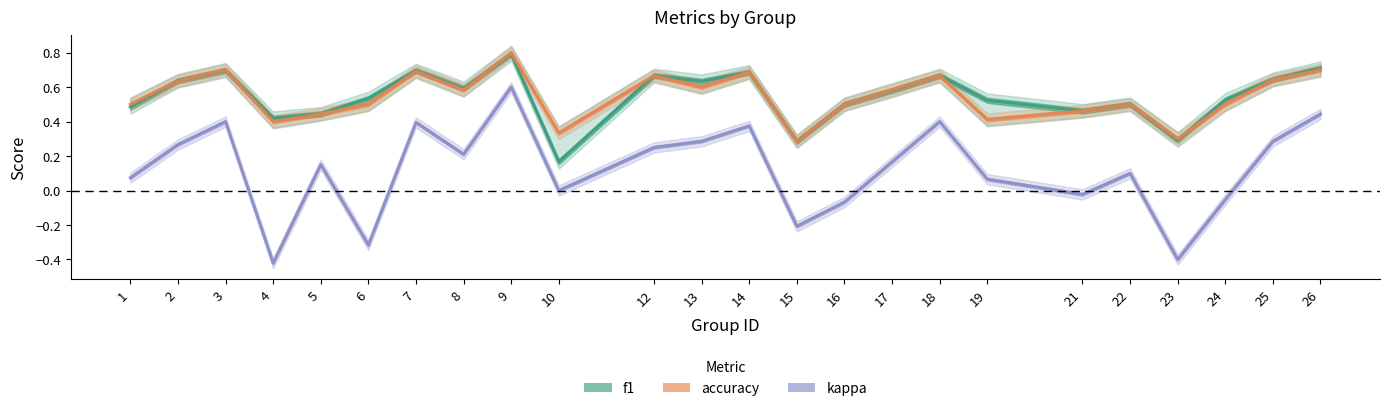

What is the approximate value of accuracy at 6?

0.5